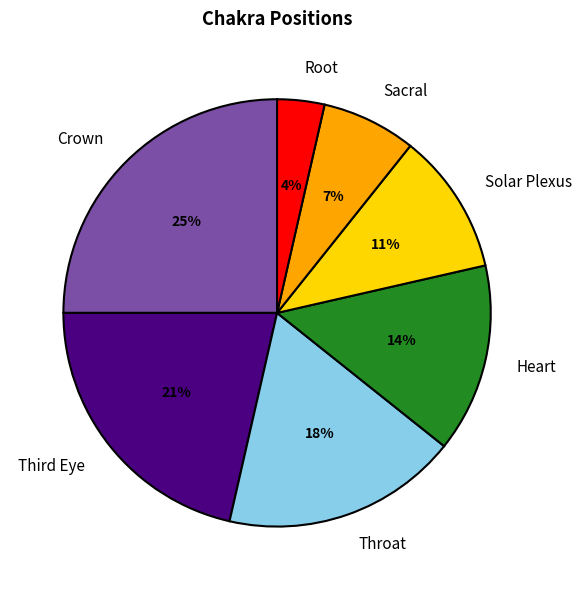

Does Heart represent more than half of the total?

No